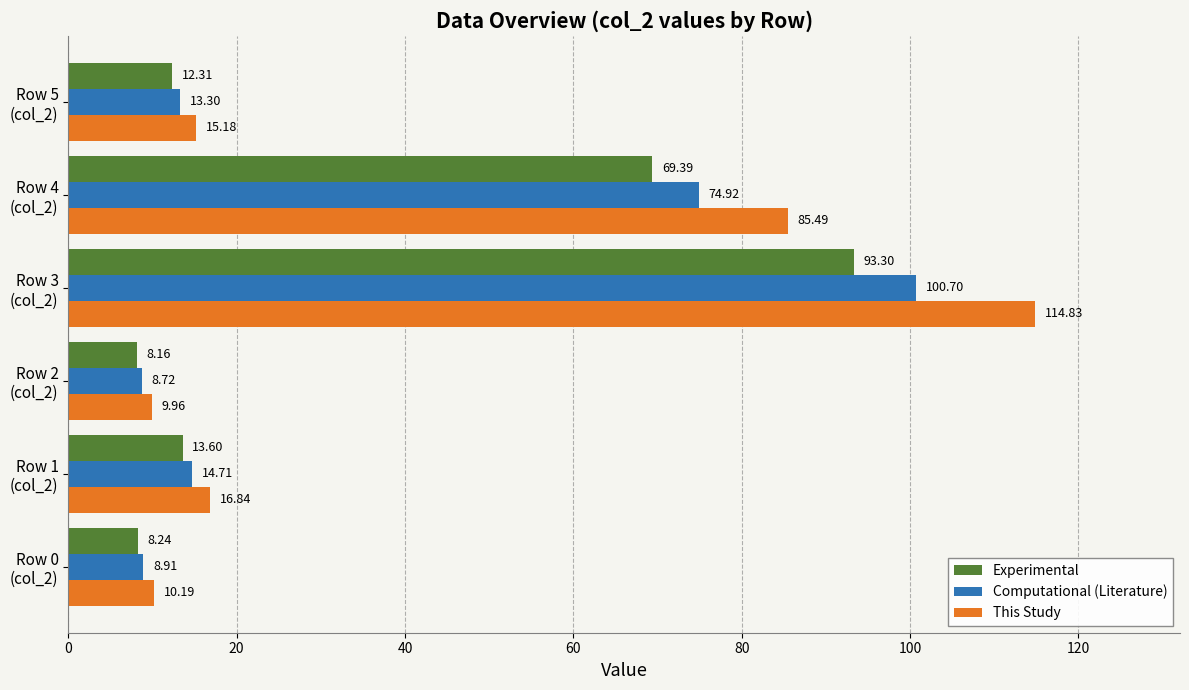

What is the difference between the second highest and minimum values in the Computational (Literature) series?

66.2